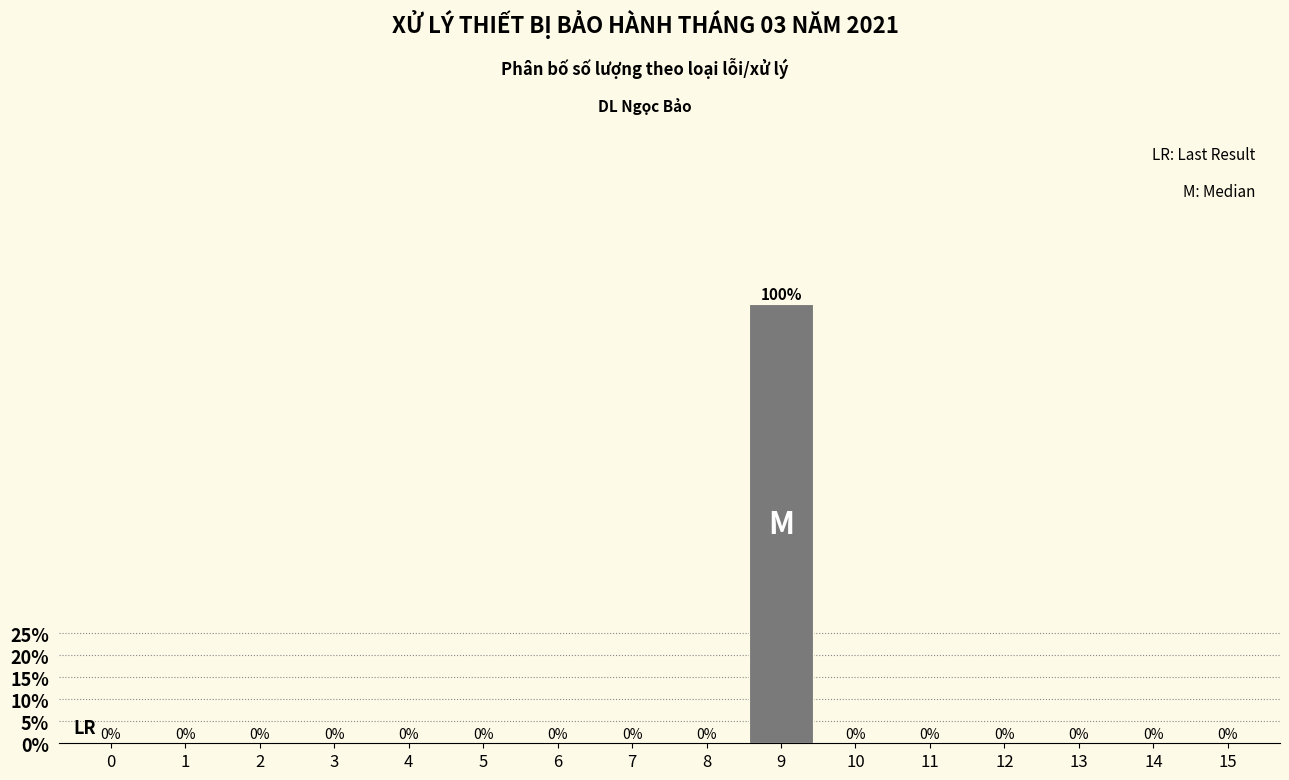

Reading left to right, extract all data points from this chart.

0=0	1=0	2=0	3=0	4=0	5=0	6=0	7=0	8=0	9=100	10=0	11=0	12=0	13=0	14=0	15=0